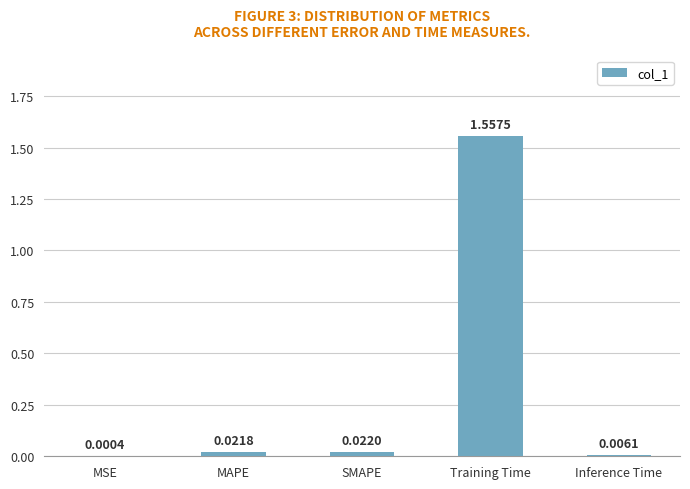

Are the bars grouped side by side (vs. stacked)?

No